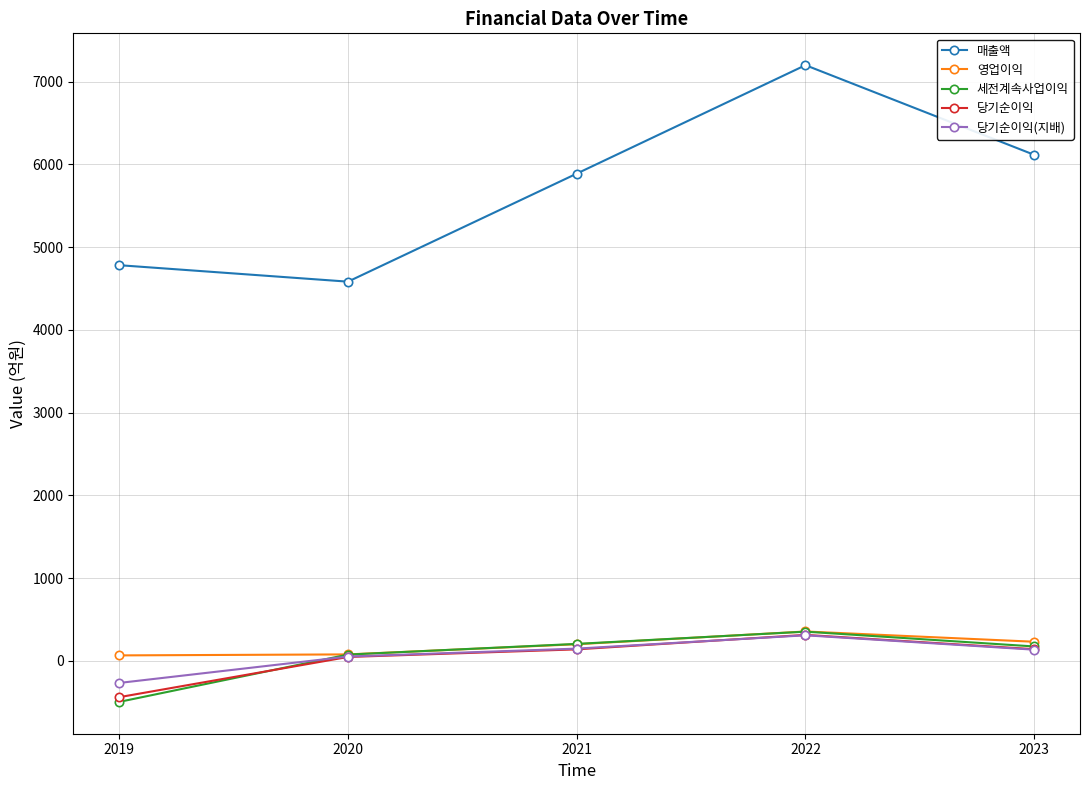

At which category is the sum across all series the highest?

2022